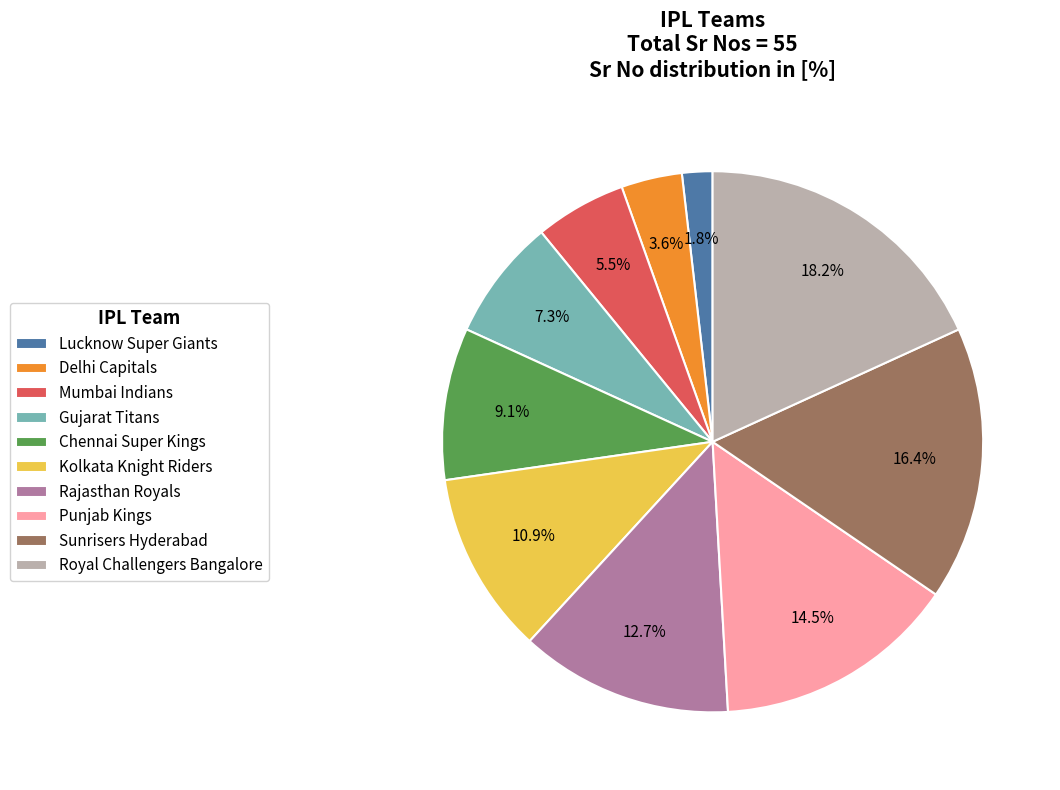

What is the total percentage of Delhi Capitals and Kolkata Knight Riders?

14.5%